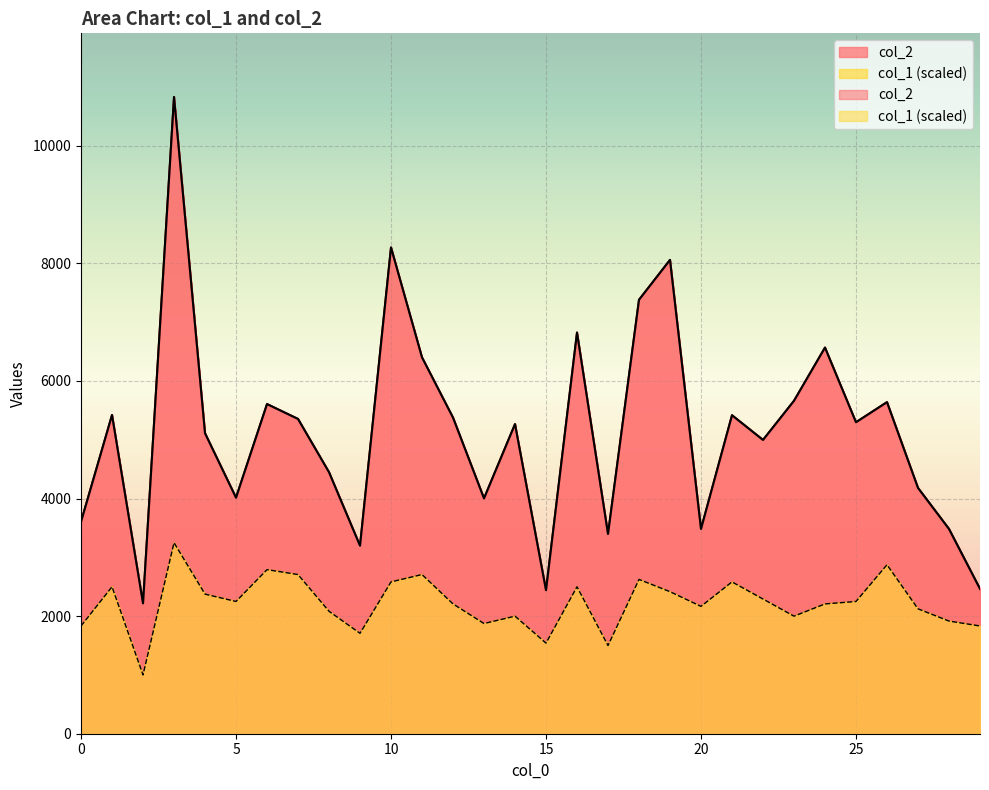

Reading left to right, transcribe all the data shown in this chart.

col_2: 0=3606.0	1=5421.0	2=2218.0	3=10830.0	4=5111.0	5=4015.0	6=5607.0	7=5354.0	8=4448.0	9=3198.0	10=8271.0	11=6401.0	12=5377.0	13=4003.0	14=5266.0	15=2442.0	16=6823.0	17=3398.0	18=7381.0	19=8059.0	20=3483.0	21=5417.0	22=4997.0	23=5663.0	24=6568.0	25=5298.0	26=5640.0	27=4181.0	28=3483.0	29=2464.0
col_1: 0=1832.8	1=2499.2	2=999.7	3=3249.0	4=2374.3	5=2249.3	6=2790.8	7=2707.5	8=2082.7	9=1707.8	10=2582.5	11=2707.5	12=2207.7	13=1874.4	14=1999.4	15=1541.2	16=2499.2	17=1499.5	18=2624.2	19=2415.9	20=2166.0	21=2582.5	22=2291.0	23=1999.4	24=2207.7	25=2249.3	26=2874.1	27=2124.3	28=1916.1	29=1832.8